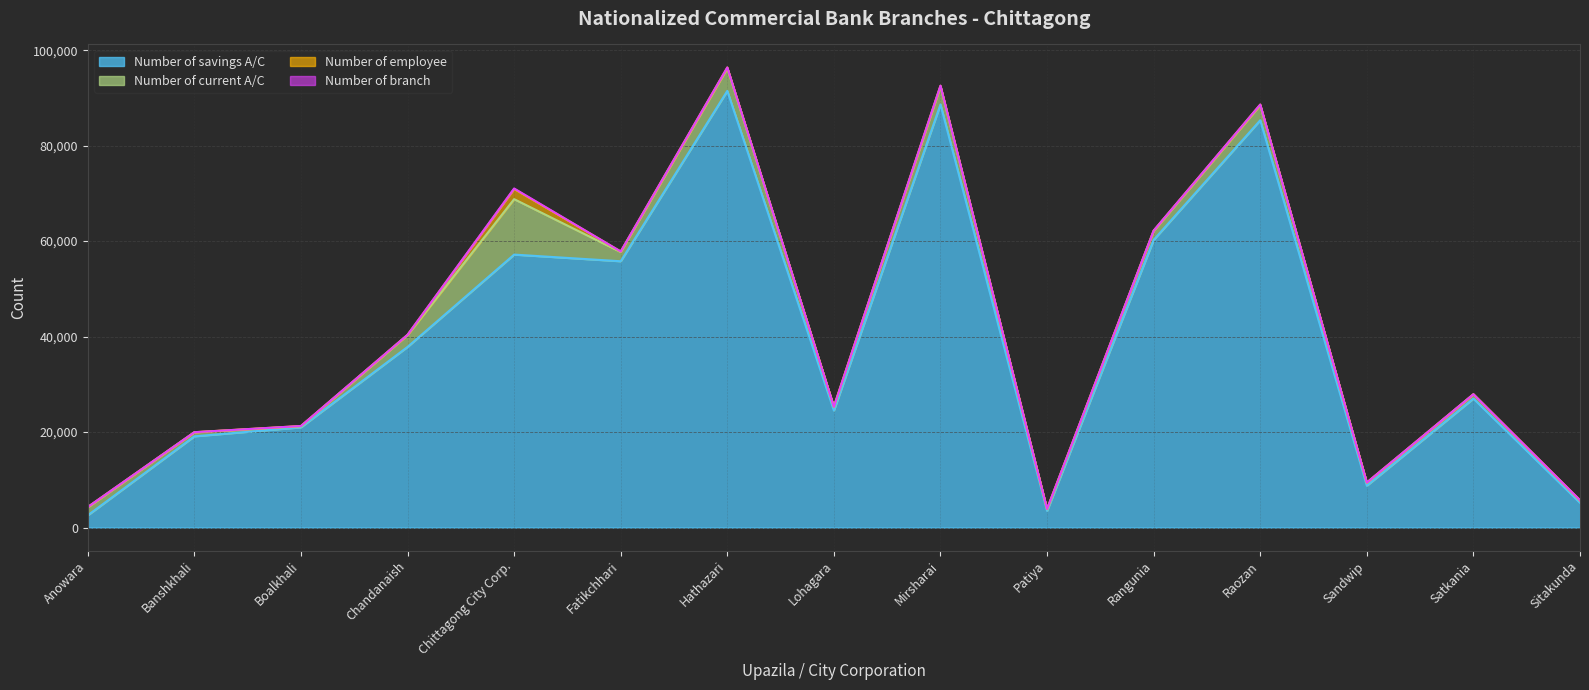

What are all the series names shown in the legend?

Number of savings A/C, Number of current A/C, Number of employee, Number of branch